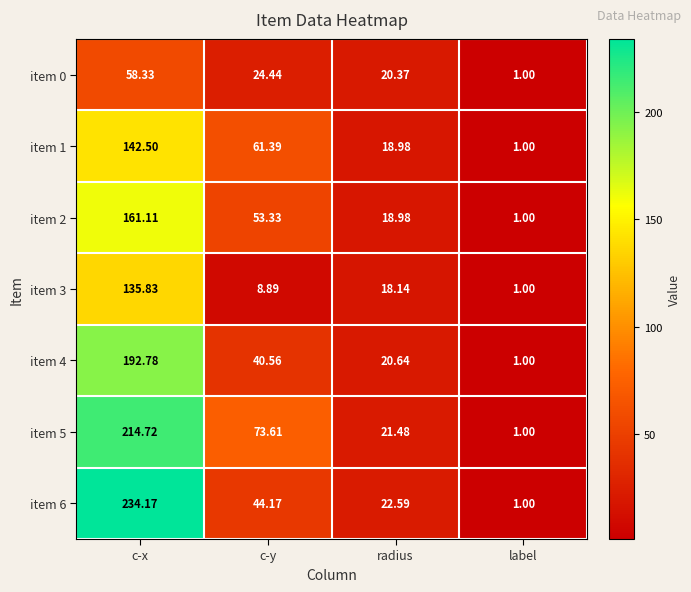

At which category is the sum across all series the highest?

c-x